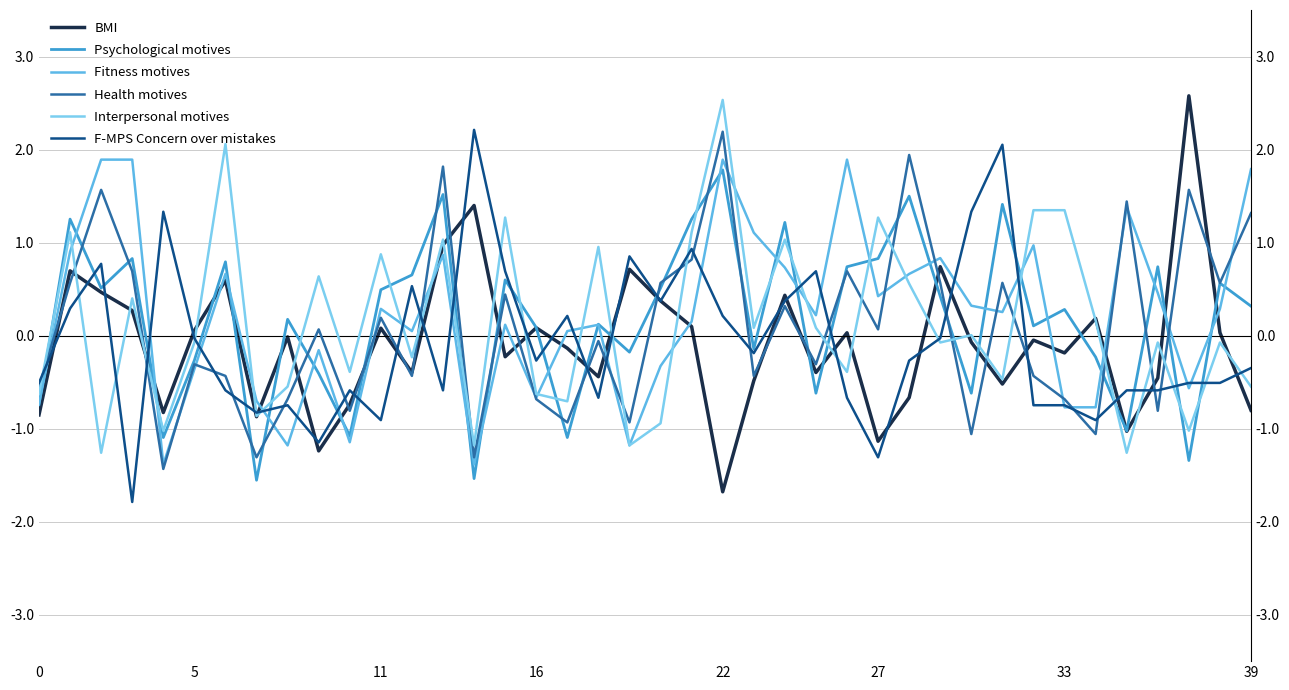

What is the maximum value for BMI?

2.6